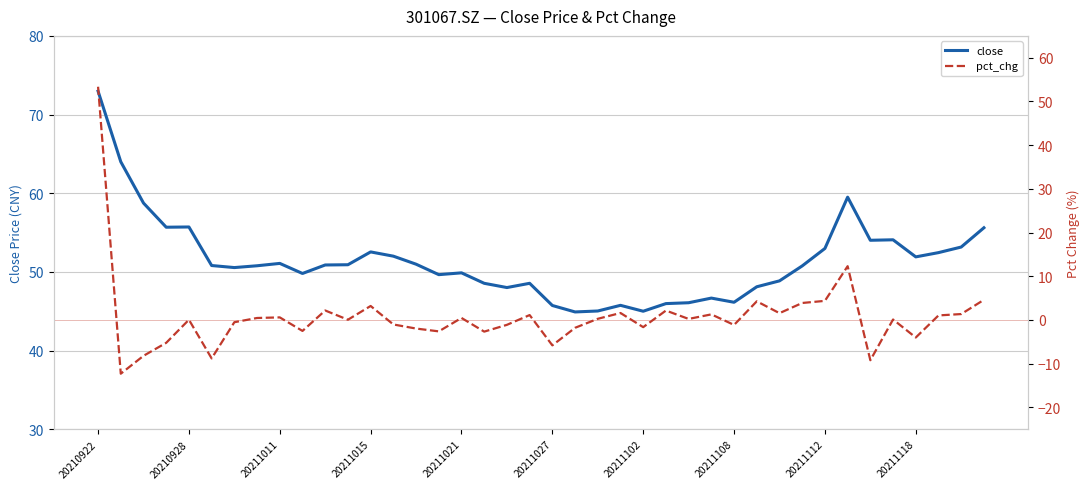

True or false: close has a value of 94.9 at 20210928.

False